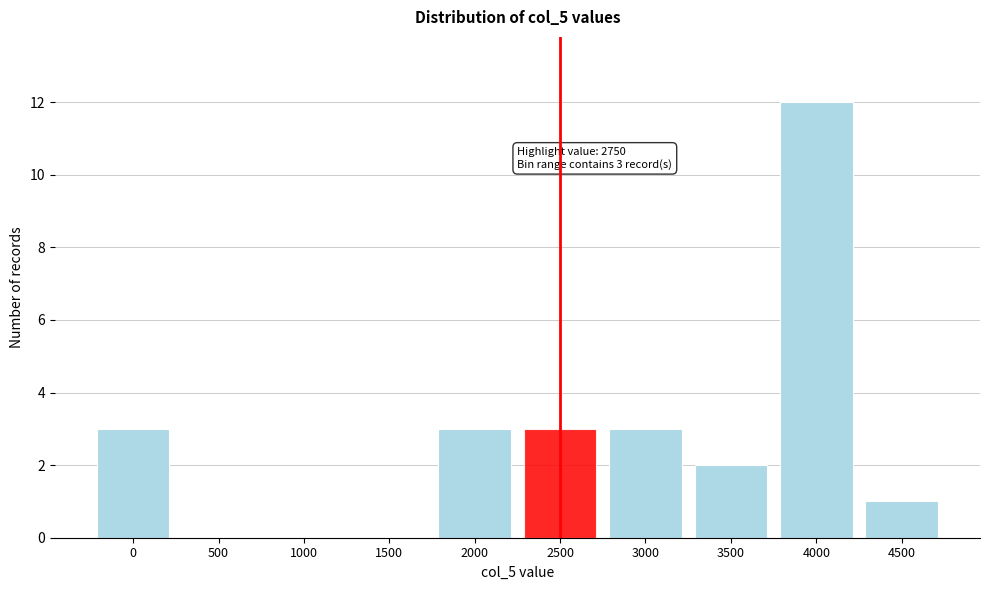

Reading right to left, transcribe all the data shown in this chart.

4500=1	4000=12	3500=2	3000=3	2500=3	2000=3	1500=0	1000=0	500=0	0=3